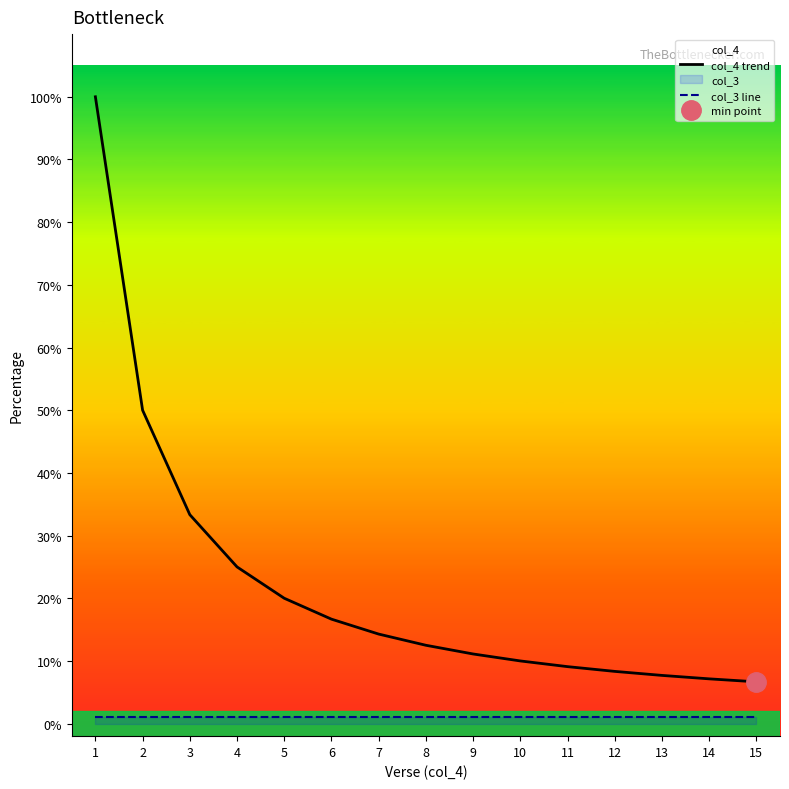

Rank the series at 6 from lowest to highest value.

col_3 line, col_4 trend